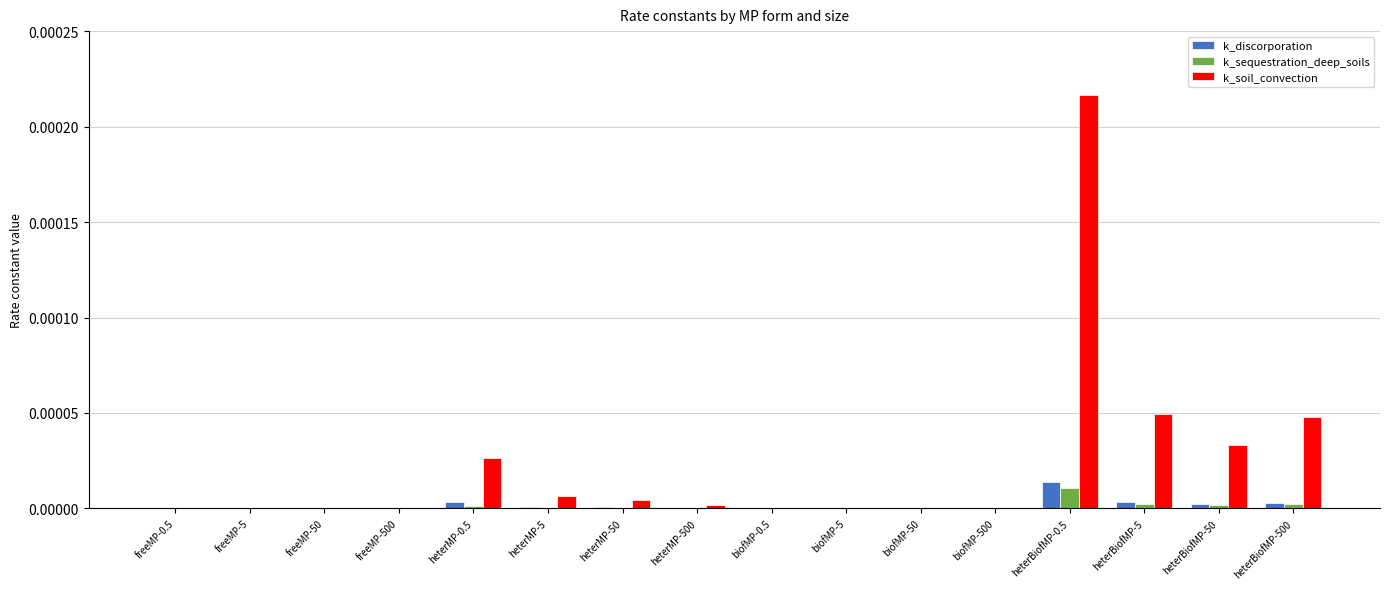

How many distinct data groups are displayed?

3